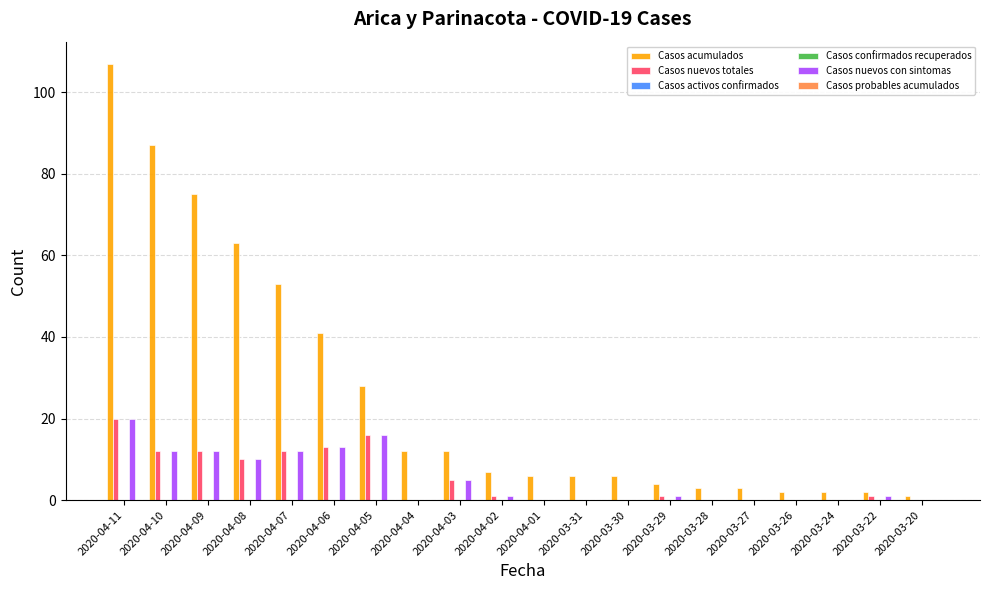

Is the value of Casos probables acumulados at 2020-04-02 greater than the value of Casos acumulados at 2020-04-06?

No